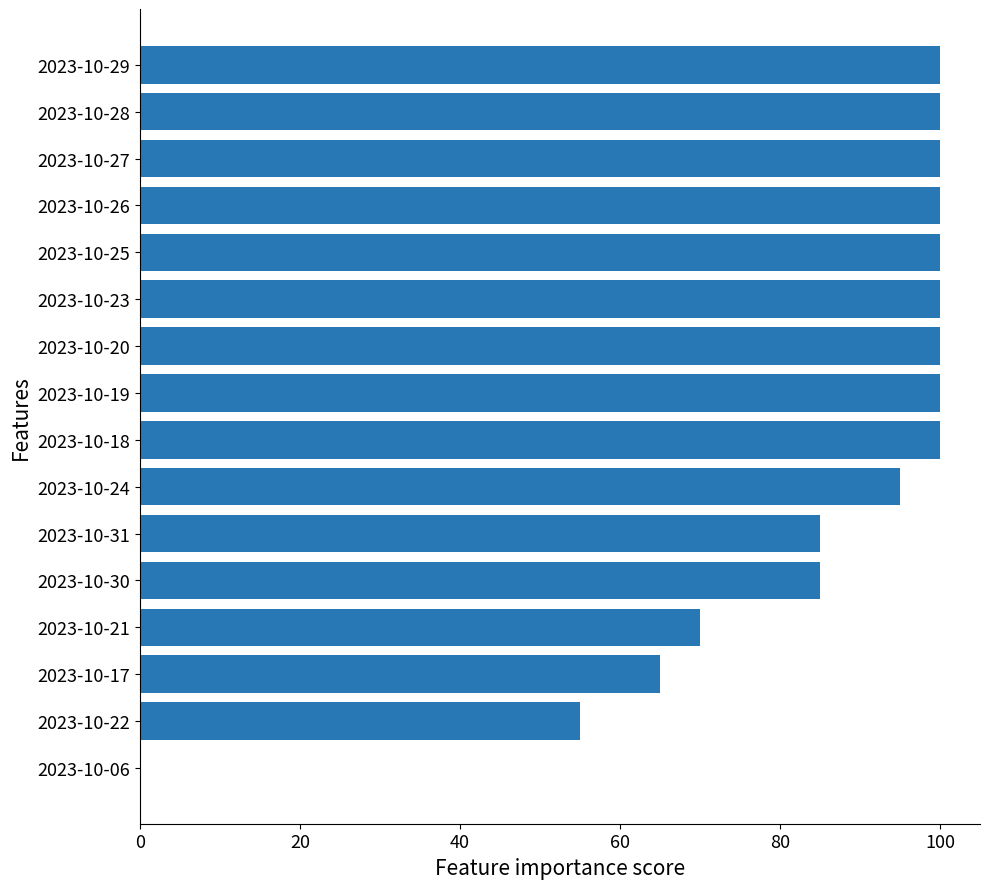

Reading bottom to top, extract all data points from this chart.

2023-10-06=0	2023-10-22=55	2023-10-17=65	2023-10-21=70	2023-10-30=85	2023-10-31=85	2023-10-24=95	2023-10-18=100	2023-10-19=100	2023-10-20=100	2023-10-23=100	2023-10-25=100	2023-10-26=100	2023-10-27=100	2023-10-28=100	2023-10-29=100